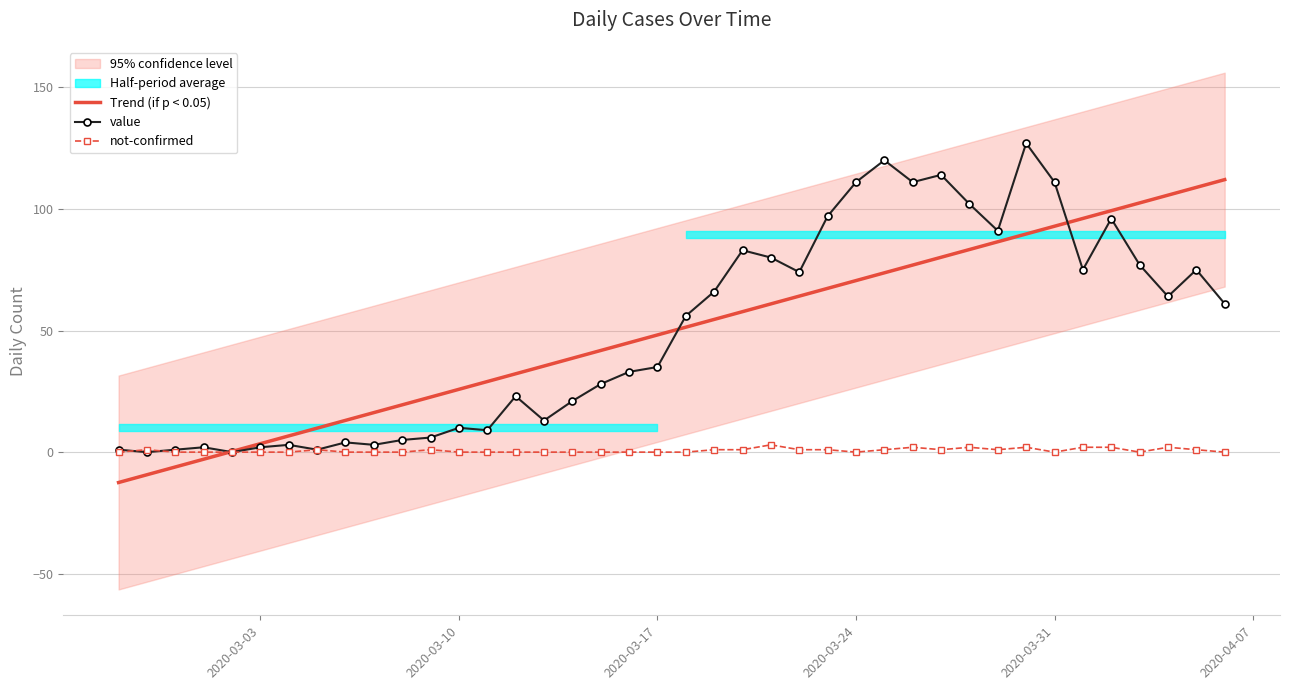

The value series shows 35.0 at 2020-03-17. True or false?

True